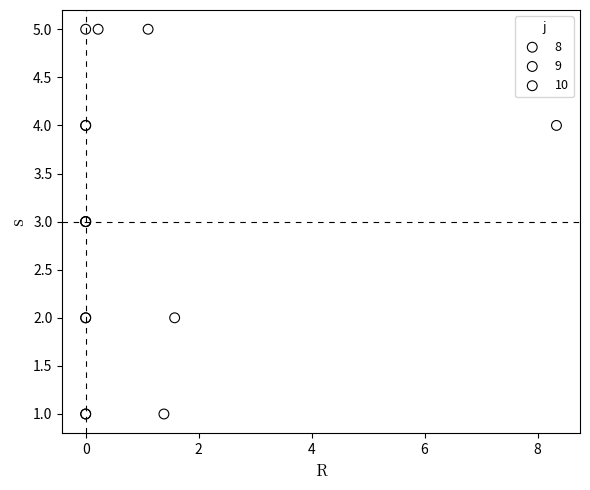

What are all the series names shown in the legend?

8, 9, 10